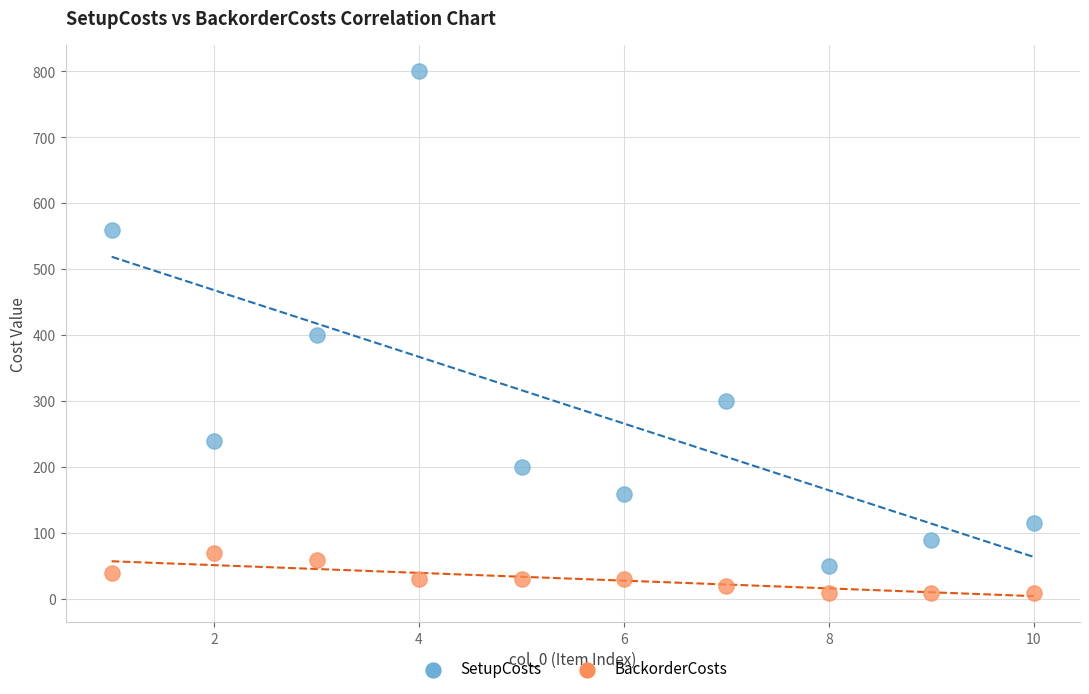

What are all the series names shown in the legend?

SetupCosts, BackorderCosts